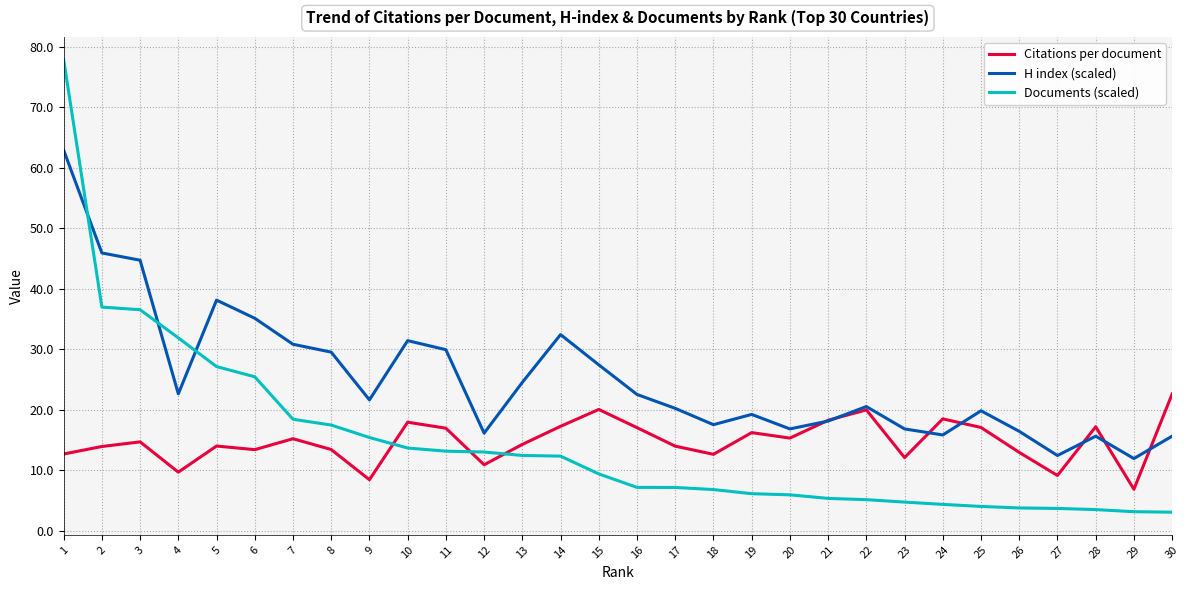

Rank the series by their maximum value, from highest to lowest.

Documents (scaled), H index (scaled), Citations per document